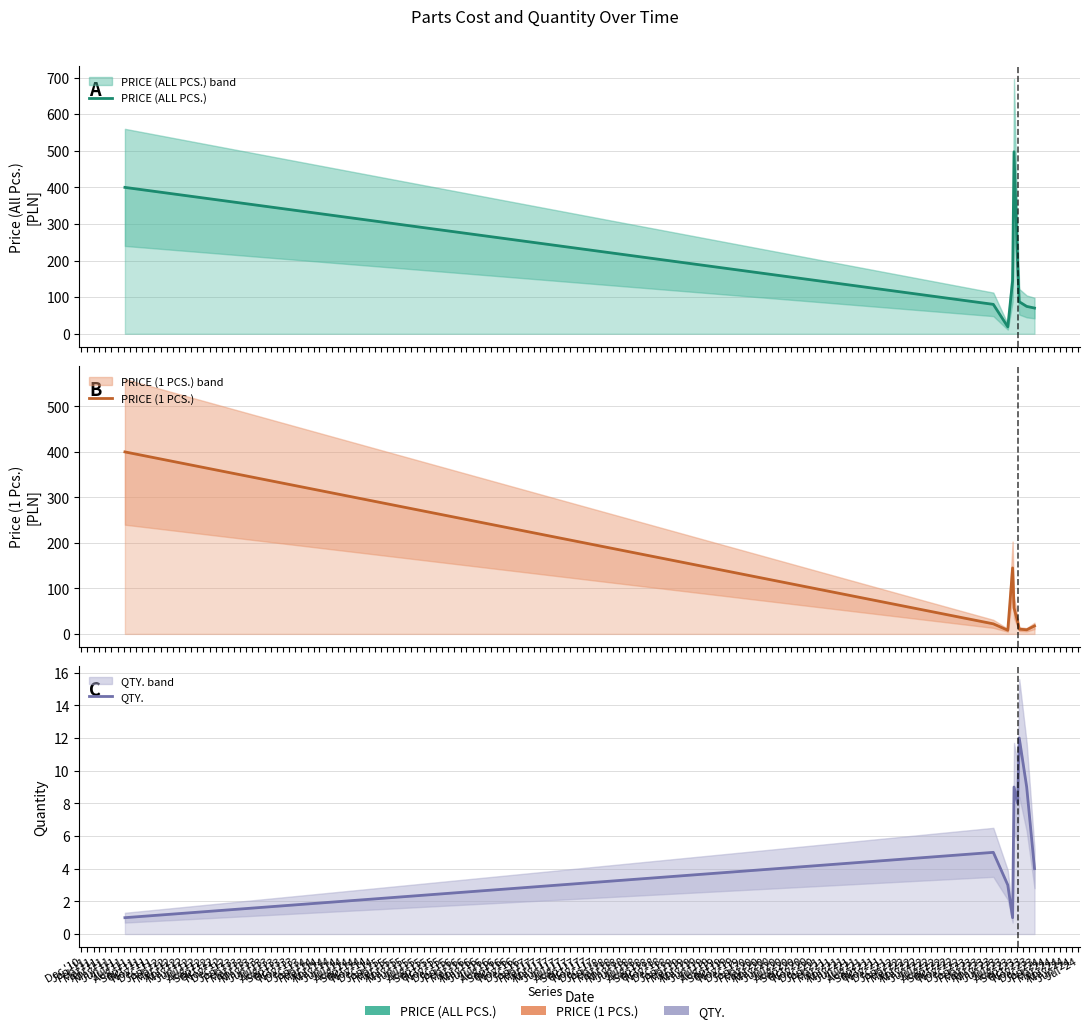

The value of PRICE (1 PCS.) at Apr '11 is 57.0. True or false?

True